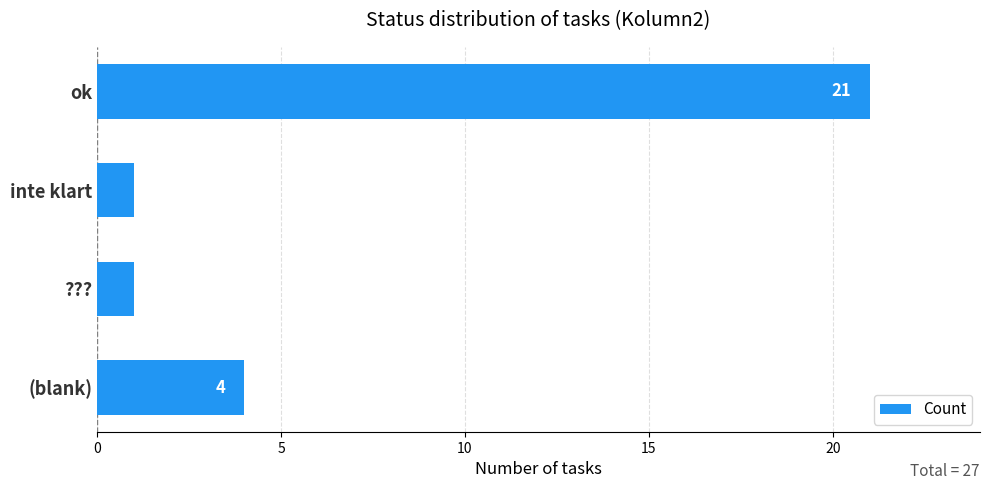

What is the maximum value shown in the chart?

21